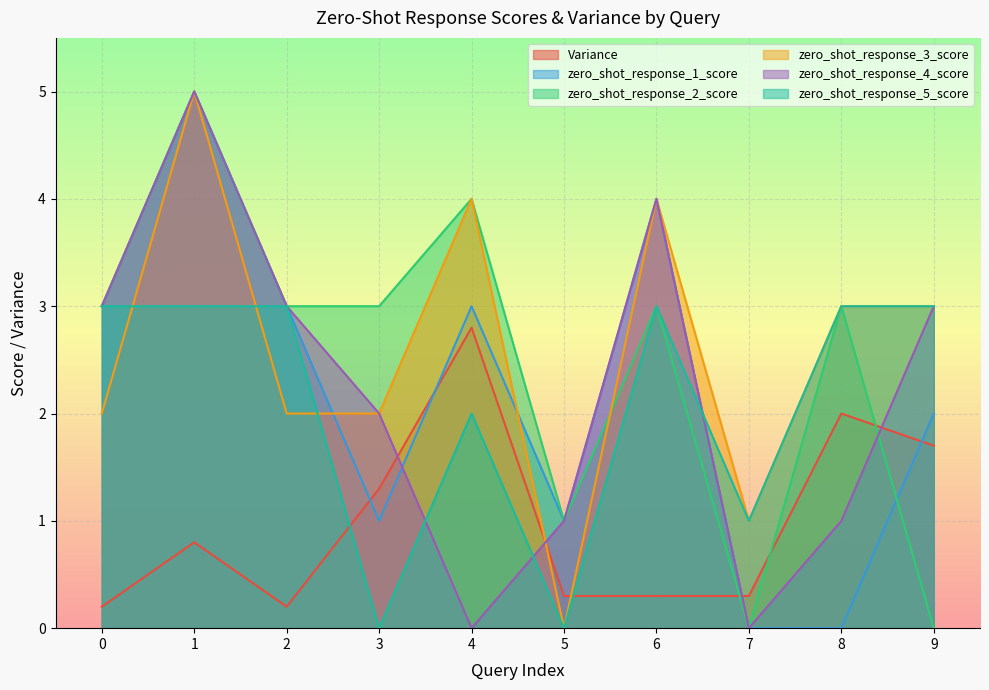

The zero_shot_response_2_score series shows 1.0 at 5. True or false?

True